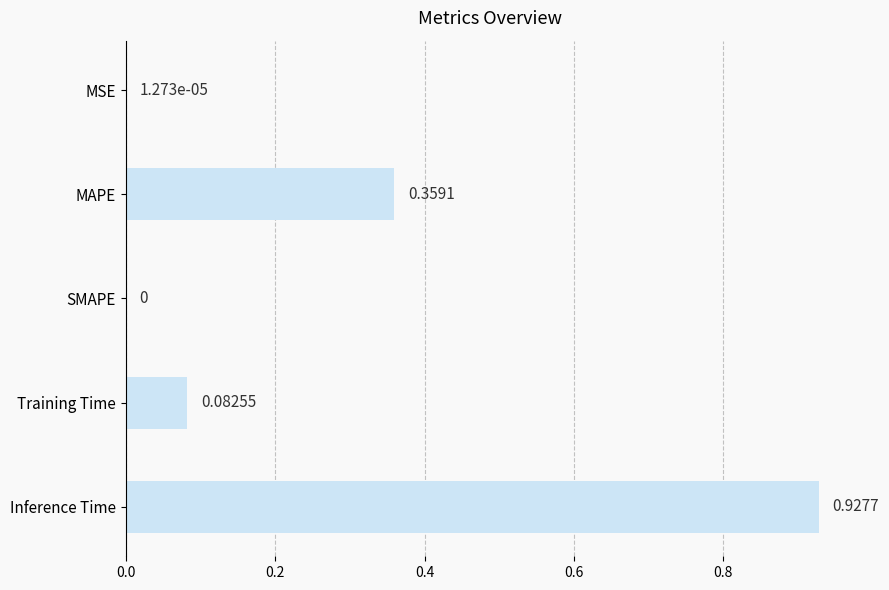

Where is the data nearest to the value 0?

SMAPE